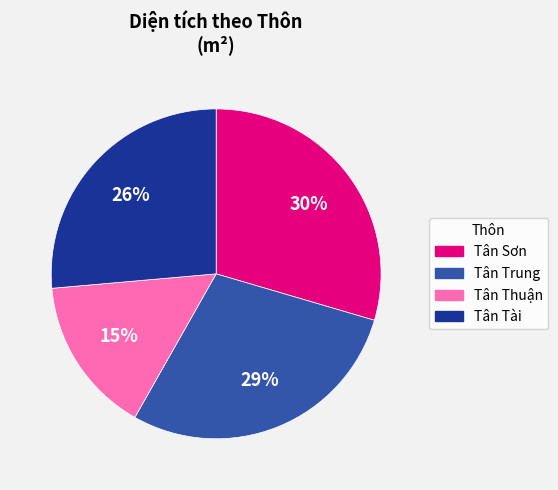

Which slice is the smallest?

Tân Thuận